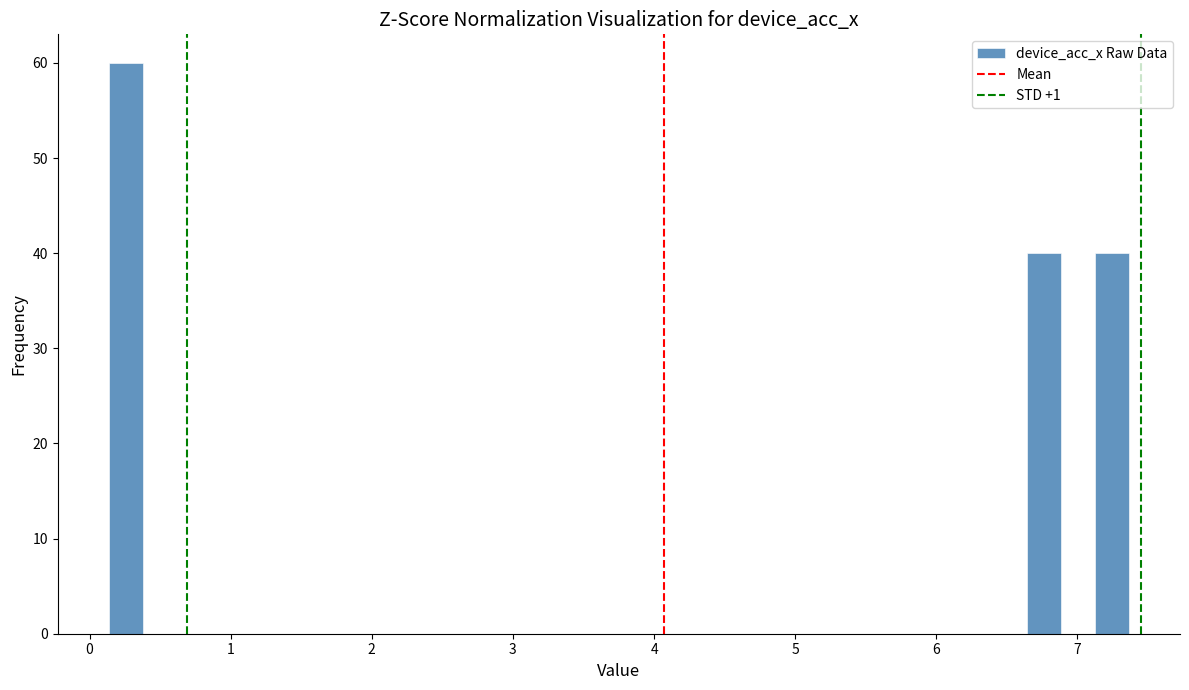

Read against the x-axis, roughly where is the centre of the tallest bar?

0.3